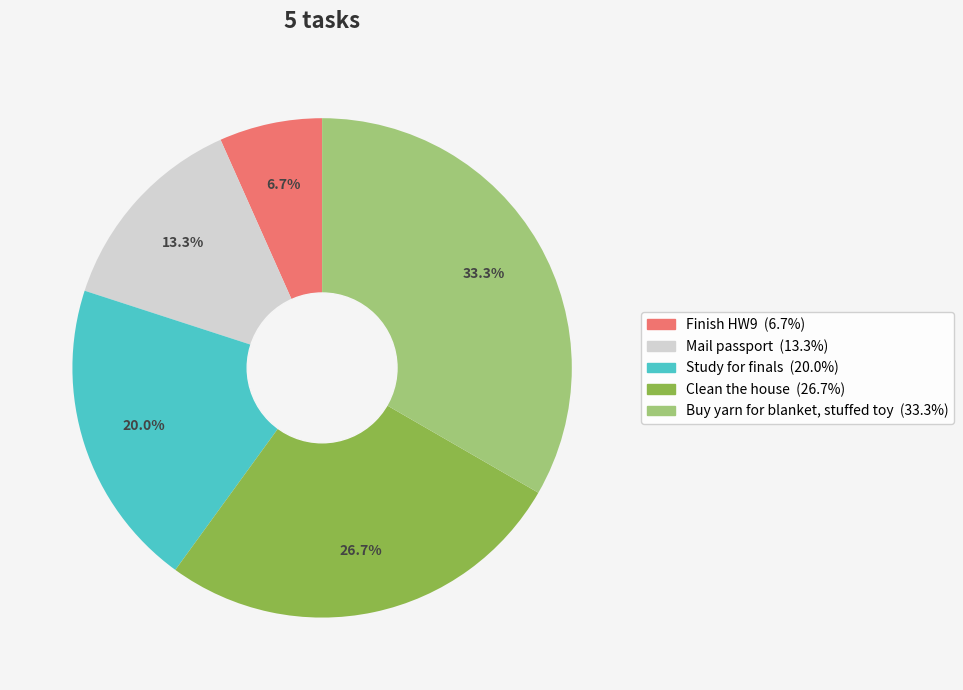

Does Study for finals represent more than half of the total?

No